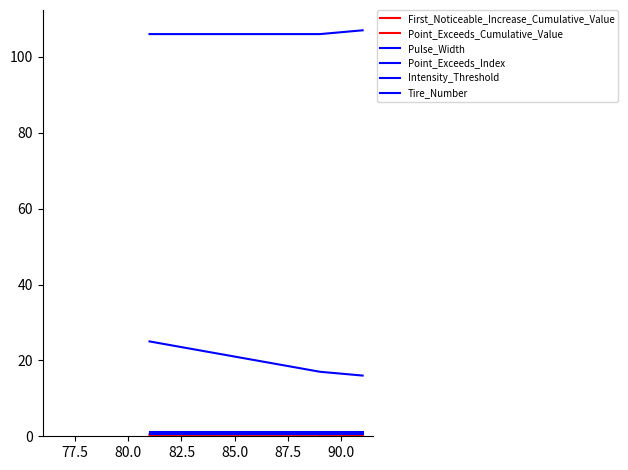

Count the number of data series in this chart.

6